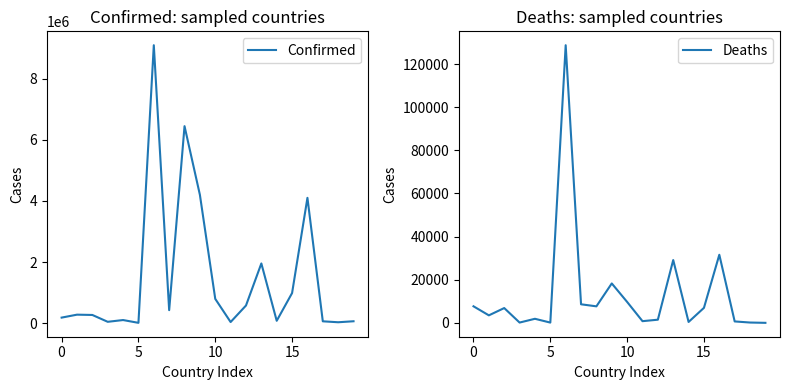

True or false: Confirmed and Deaths cross at least once.

False